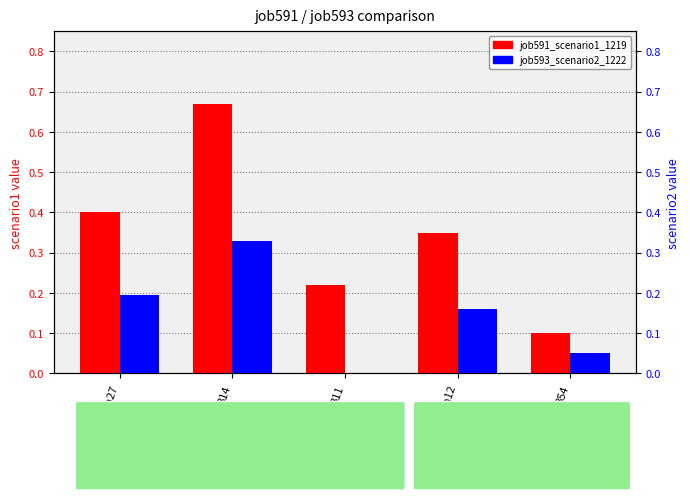

What is the sum of all job591_scenario1_1219 values?

1.7